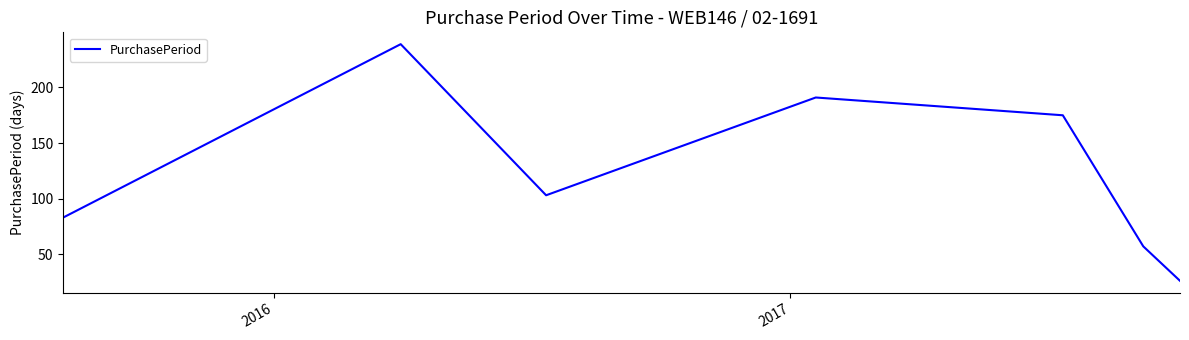

What is the sum of all values?

874